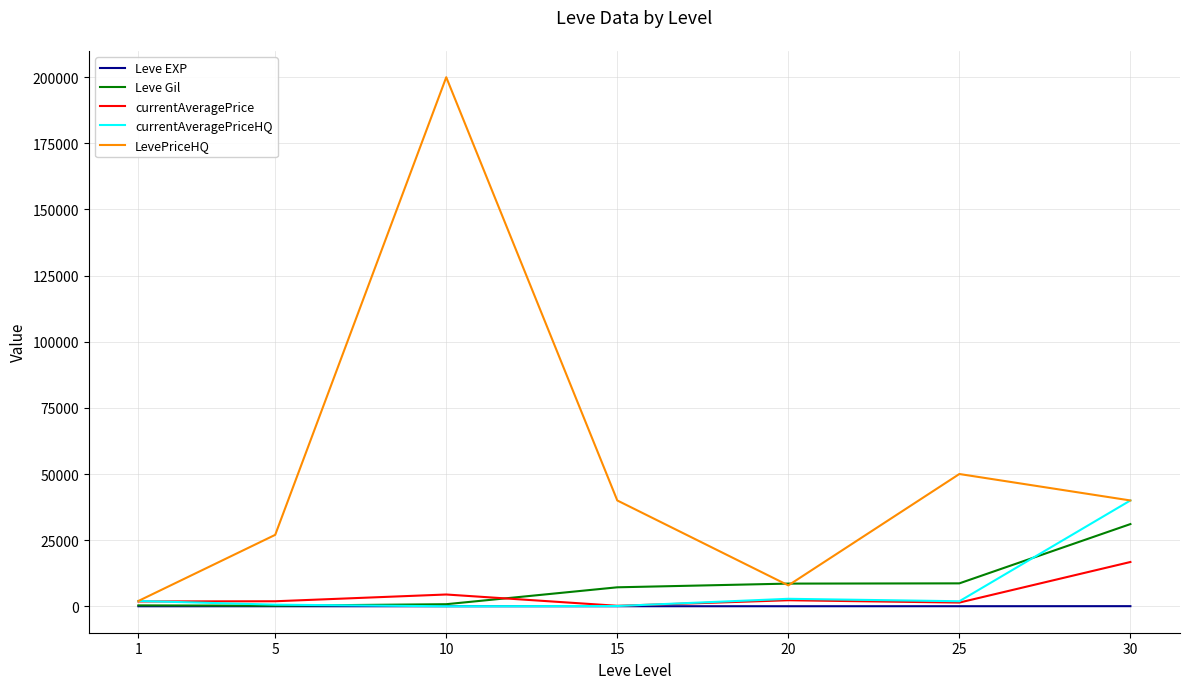

Is the value of currentAveragePriceHQ at 30 greater than the value of LevePriceHQ at 5?

Yes